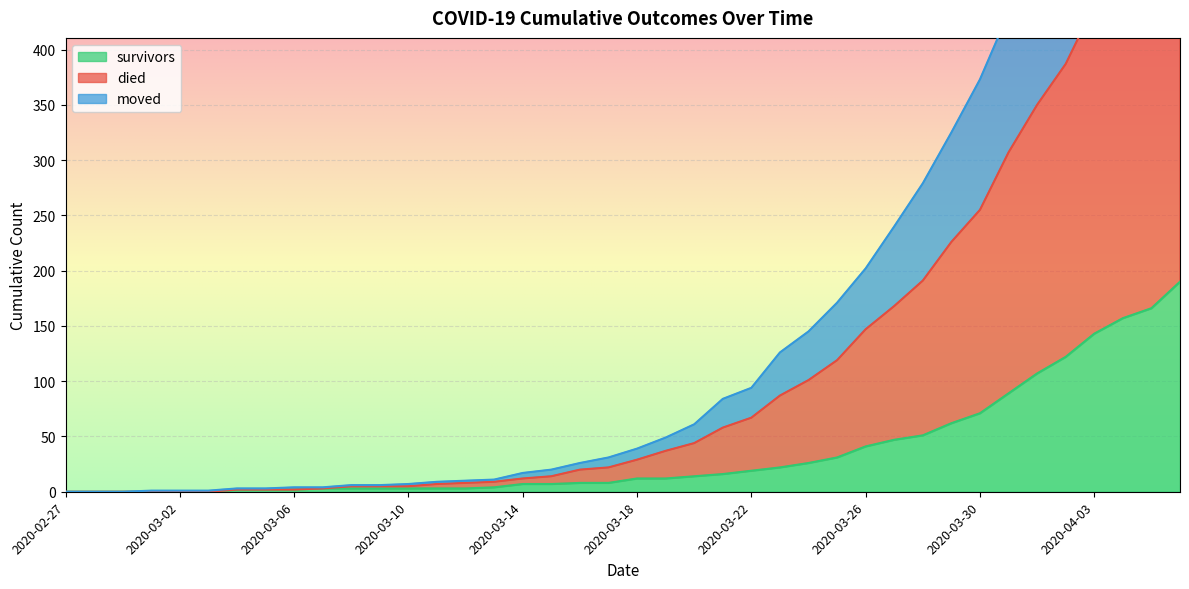

List the labels in order of died value, smallest first.

2020-02-27, 2020-02-28, 2020-02-29, 2020-03-01, 2020-03-02, 2020-03-03, 2020-03-04, 2020-03-05, 2020-03-06, 2020-03-07, 2020-03-08, 2020-03-09, 2020-03-10, 2020-03-11, 2020-03-12, 2020-03-13, 2020-03-14, 2020-03-15, 2020-03-16, 2020-03-17, 2020-03-18, 2020-03-19, 2020-03-20, 2020-03-21, 2020-03-22, 2020-03-23, 2020-03-24, 2020-03-25, 2020-03-26, 2020-03-27, 2020-03-28, 2020-03-29, 2020-03-30, 2020-03-31, 2020-04-01, 2020-04-02, 2020-04-03, 2020-04-04, 2020-04-05, 2020-04-06